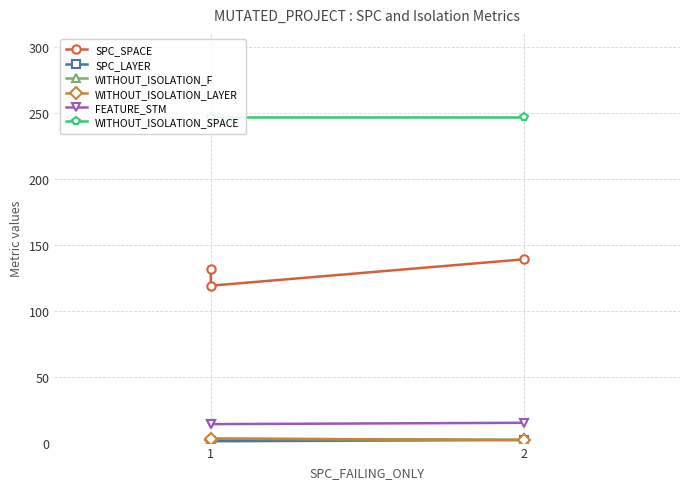

Where is SPC_SPACE nearest to the value 129?

1